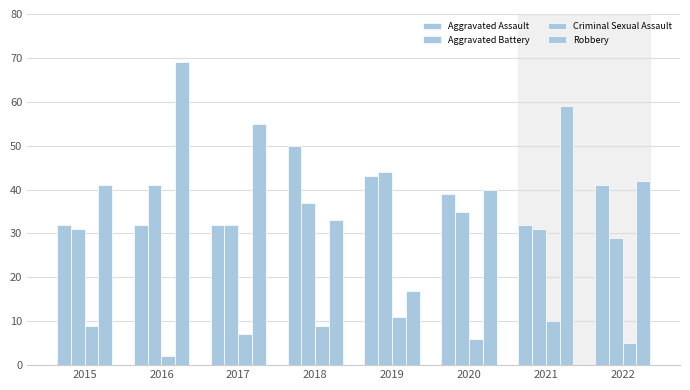

What is the spread (max minus min) of values at 2020?

34